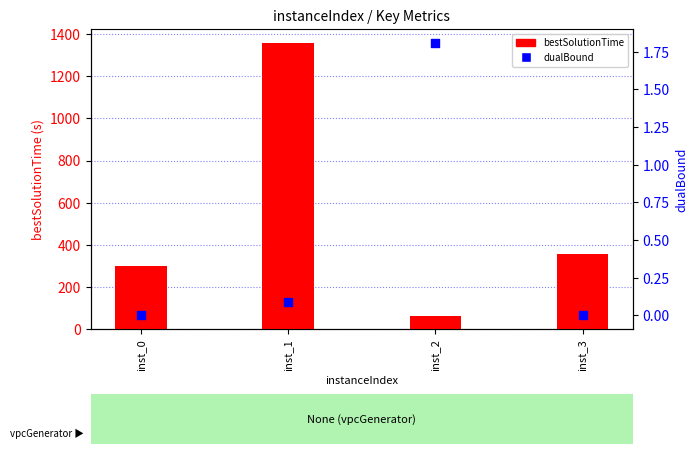

At which category is the sum across all series the highest?

inst_1